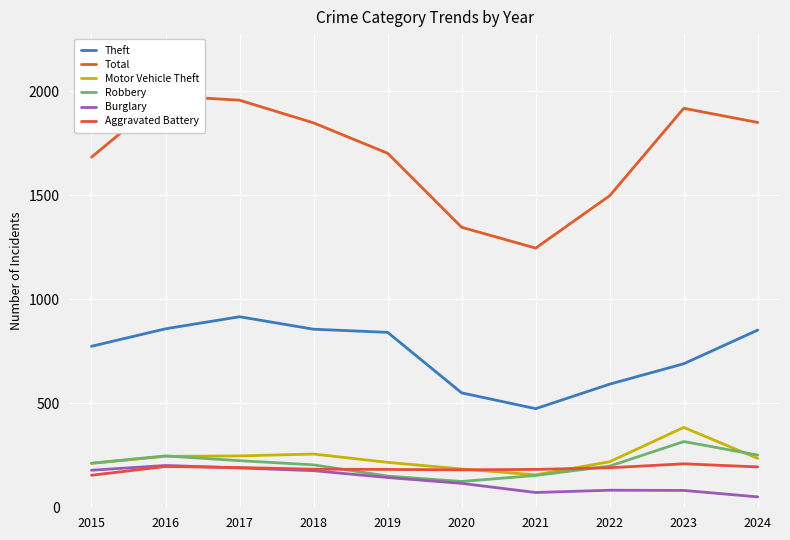

Reading left to right, transcribe all the data shown in this chart.

Theft: 2015=774	2016=858	2017=916	2018=856	2019=841	2020=550	2021=474	2022=592	2023=690	2024=852
Total: 2015=1683	2016=1978	2017=1957	2018=1848	2019=1702	2020=1346	2021=1246	2022=1498	2023=1918	2024=1850
Motor Vehicle Theft: 2015=211	2016=245	2017=247	2018=256	2019=216	2020=184	2021=156	2022=219	2023=384	2024=235
Robbery: 2015=212	2016=247	2017=224	2018=204	2019=150	2020=124	2021=153	2022=198	2023=316	2024=251
Burglary: 2015=178	2016=201	2017=189	2018=176	2019=143	2020=115	2021=71	2022=82	2023=81	2024=50
Aggravated Battery: 2015=154	2016=196	2017=191	2018=183	2019=182	2020=180	2021=182	2022=190	2023=209	2024=194